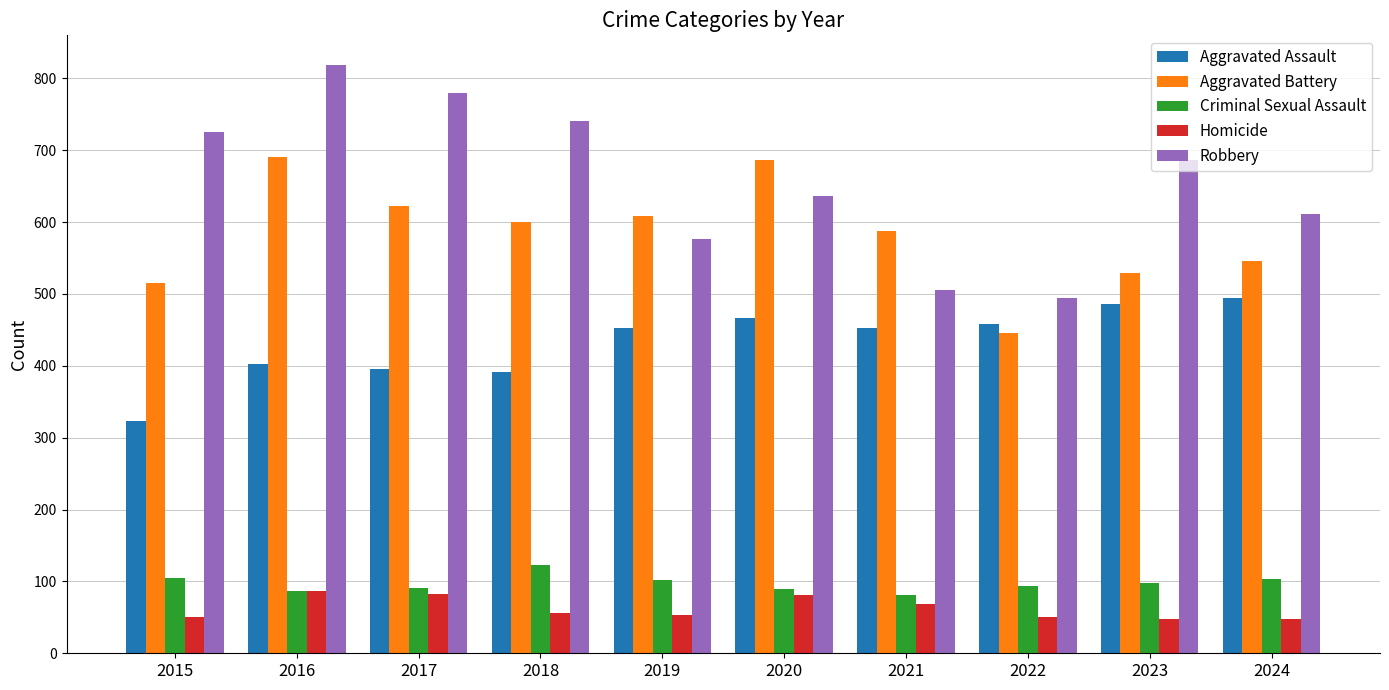

What is the minimum value for Aggravated Assault?

323